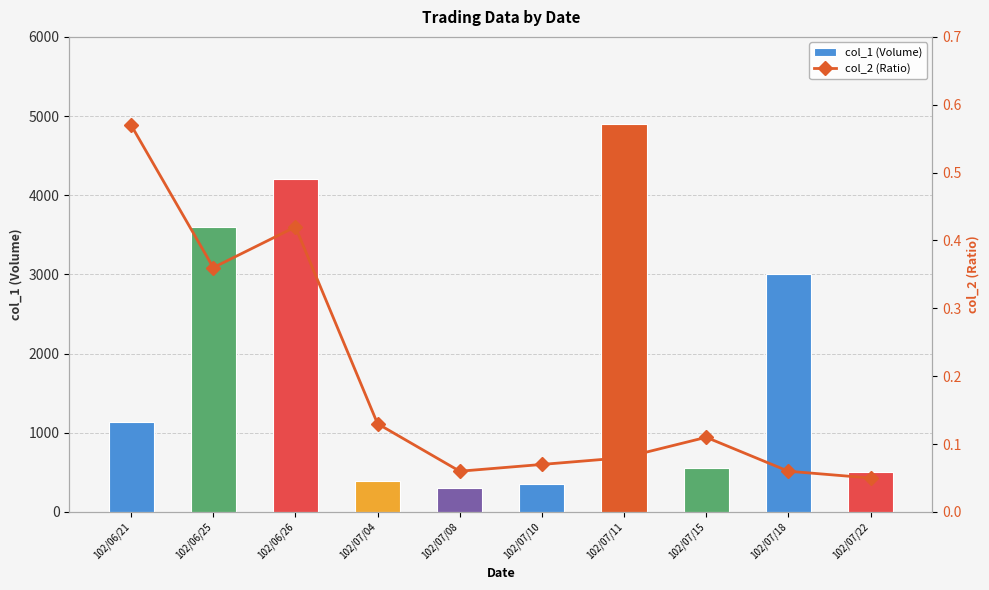

Rank the series by their average value, from lowest to highest.

col_2 (Ratio), col_1 (Volume)